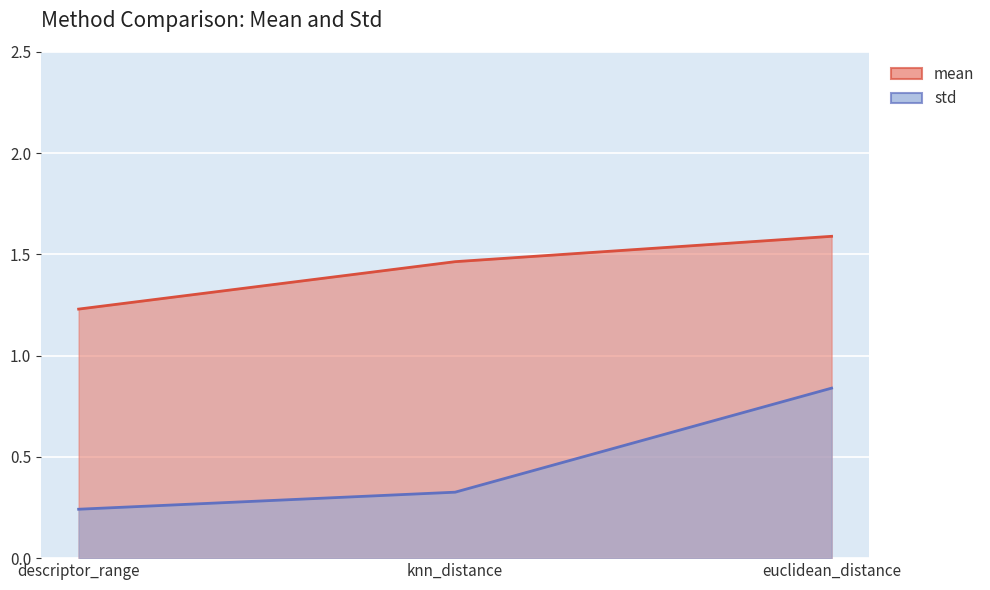

Reading left to right, transcribe all the data shown in this chart.

mean: descriptor_range=1.2	knn_distance=1.5	euclidean_distance=1.6
std: descriptor_range=0.2	knn_distance=0.3	euclidean_distance=0.8